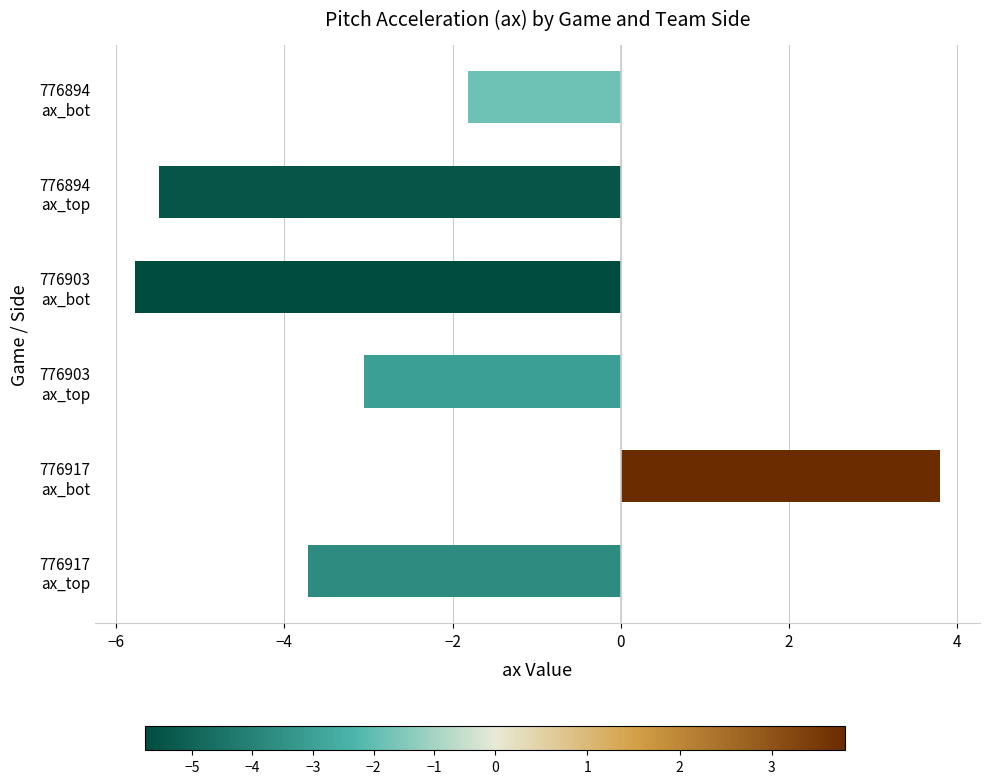

Rank the categories by value from lowest to highest.

776903
ax_bot, 776894
ax_top, 776917
ax_top, 776903
ax_top, 776894
ax_bot, 776917
ax_bot